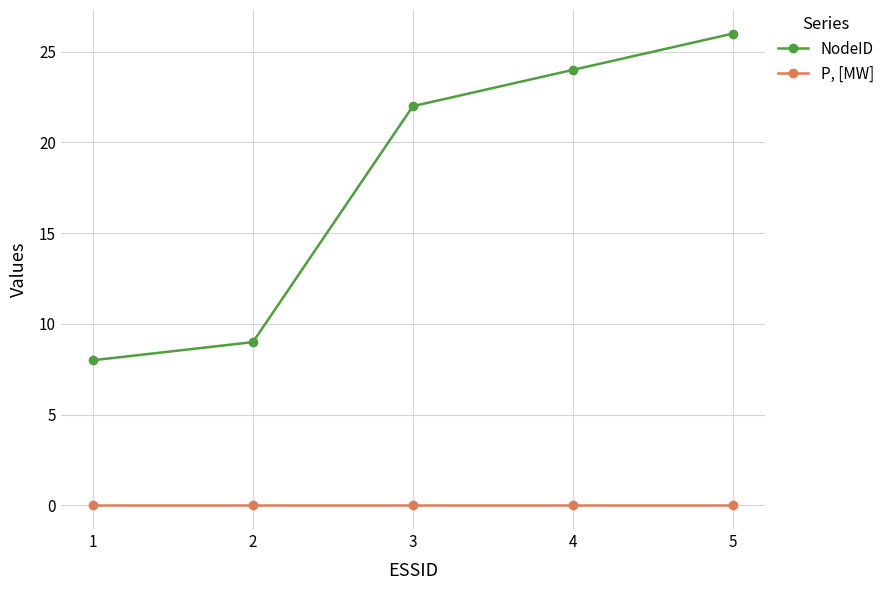

What is the value of the NodeID point at the 2nd from the left?

9